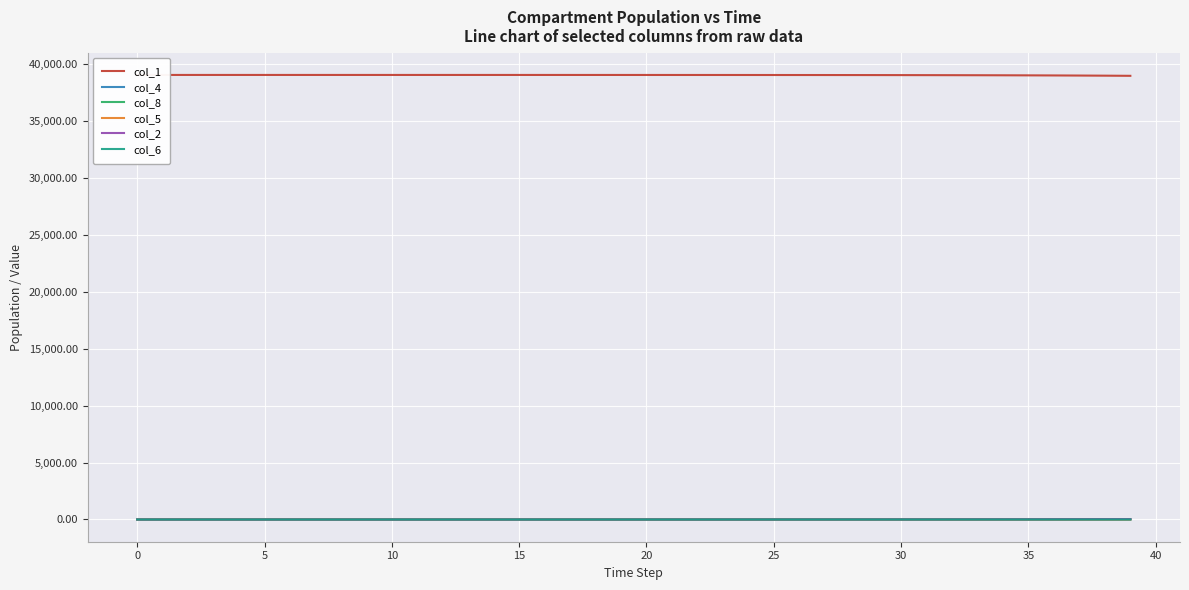

At how many categories does at least one series exceed 25031?

40